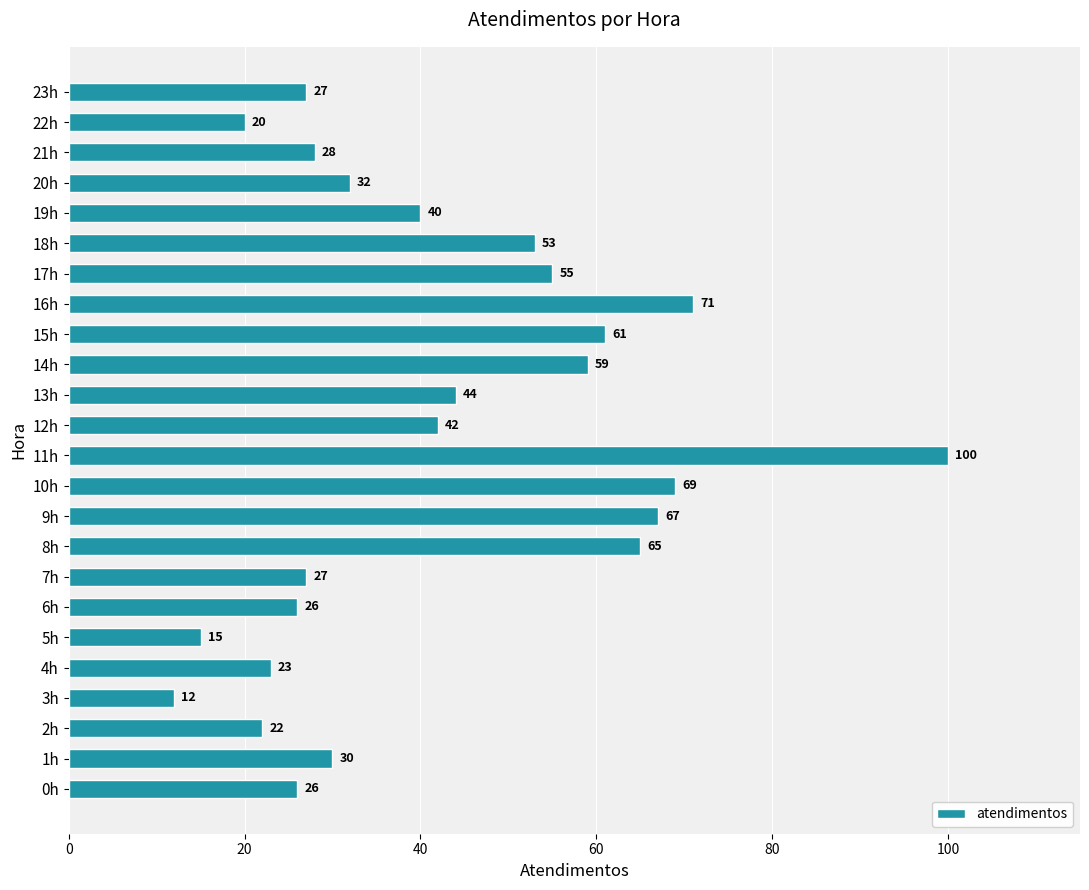

Reading bottom to top, list all the values displayed in this chart.

0h=26	1h=30	2h=22	3h=12	4h=23	5h=15	6h=26	7h=27	8h=65	9h=67	10h=69	11h=100	12h=42	13h=44	14h=59	15h=61	16h=71	17h=55	18h=53	19h=40	20h=32	21h=28	22h=20	23h=27